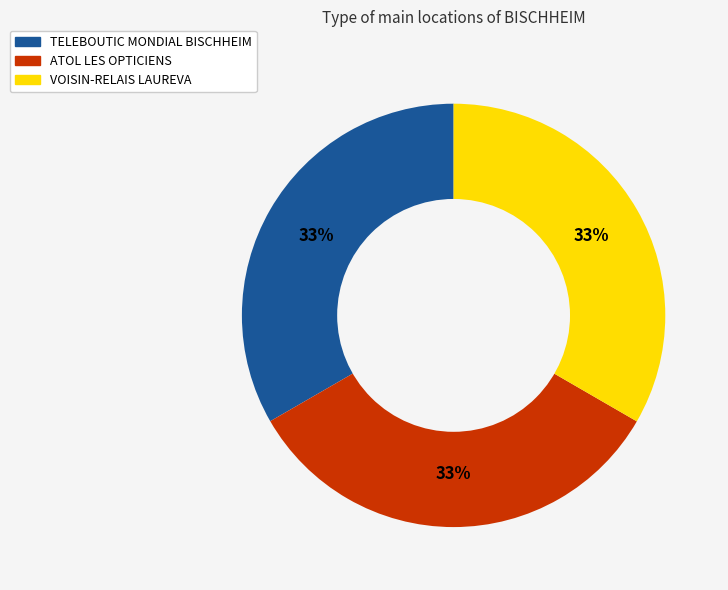

Does any single category account for the majority?

No